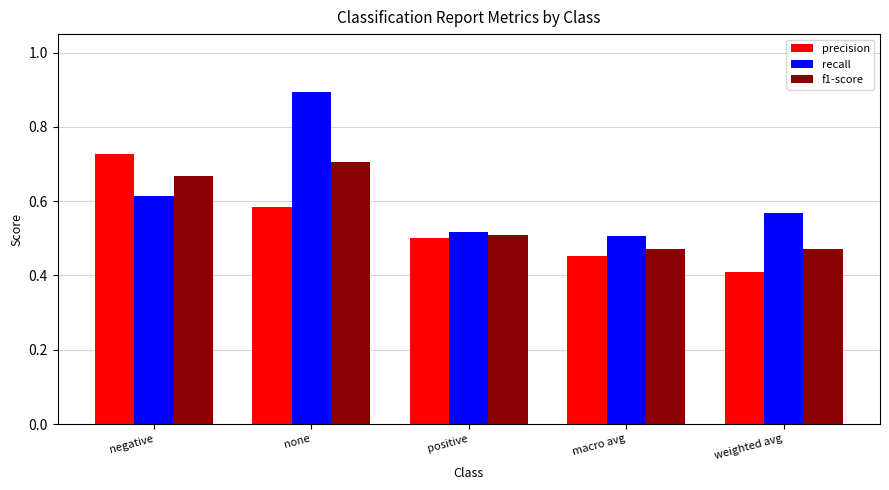

How many groups of bars are there?

5